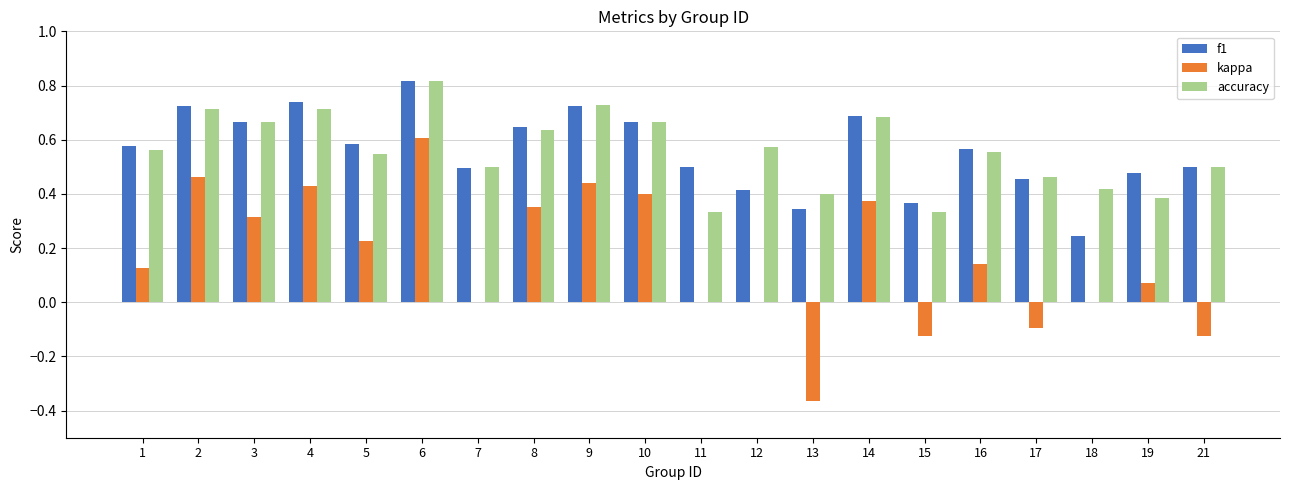

What is the total value across all series at 14?

1.7